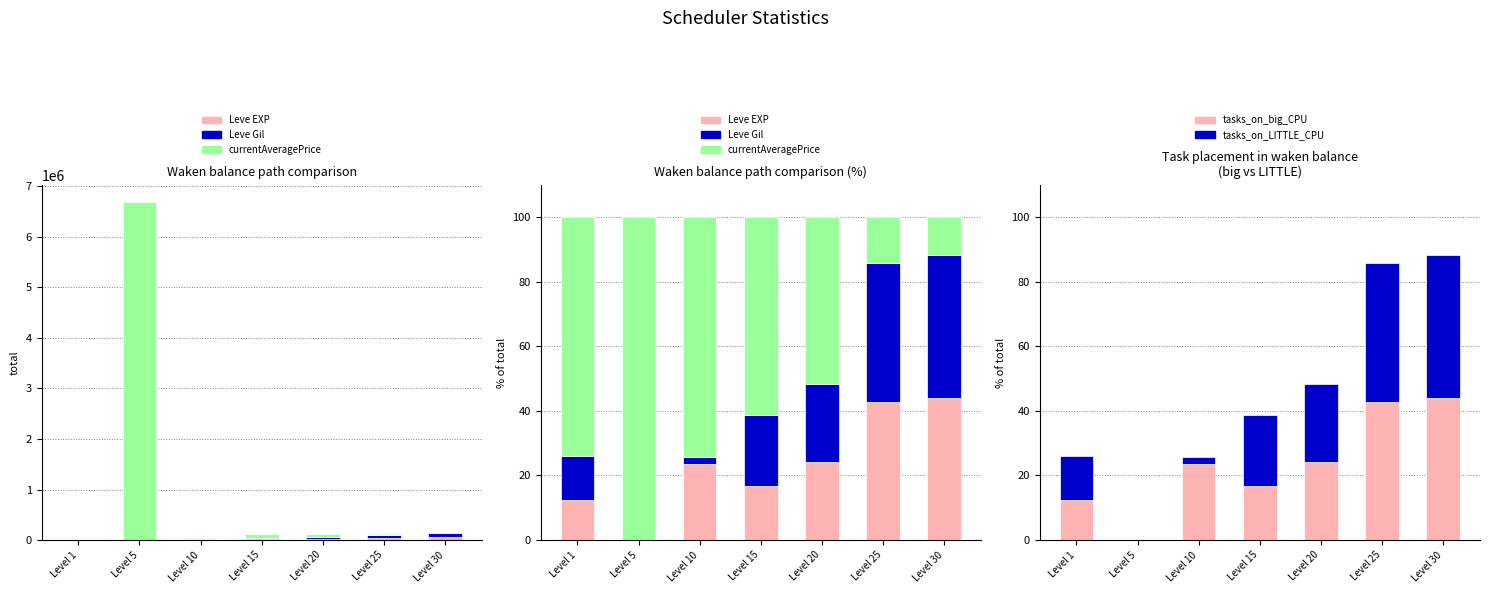

How many series are shown in this chart?

3